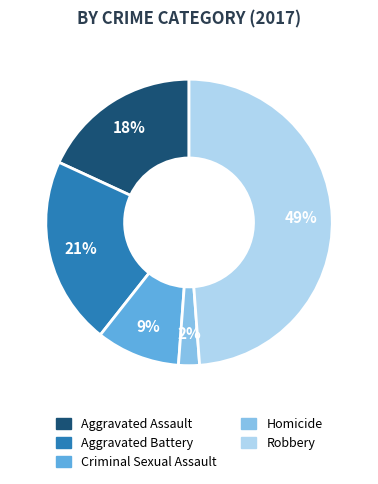

To the nearest percent, what is the average slice percentage?

20%